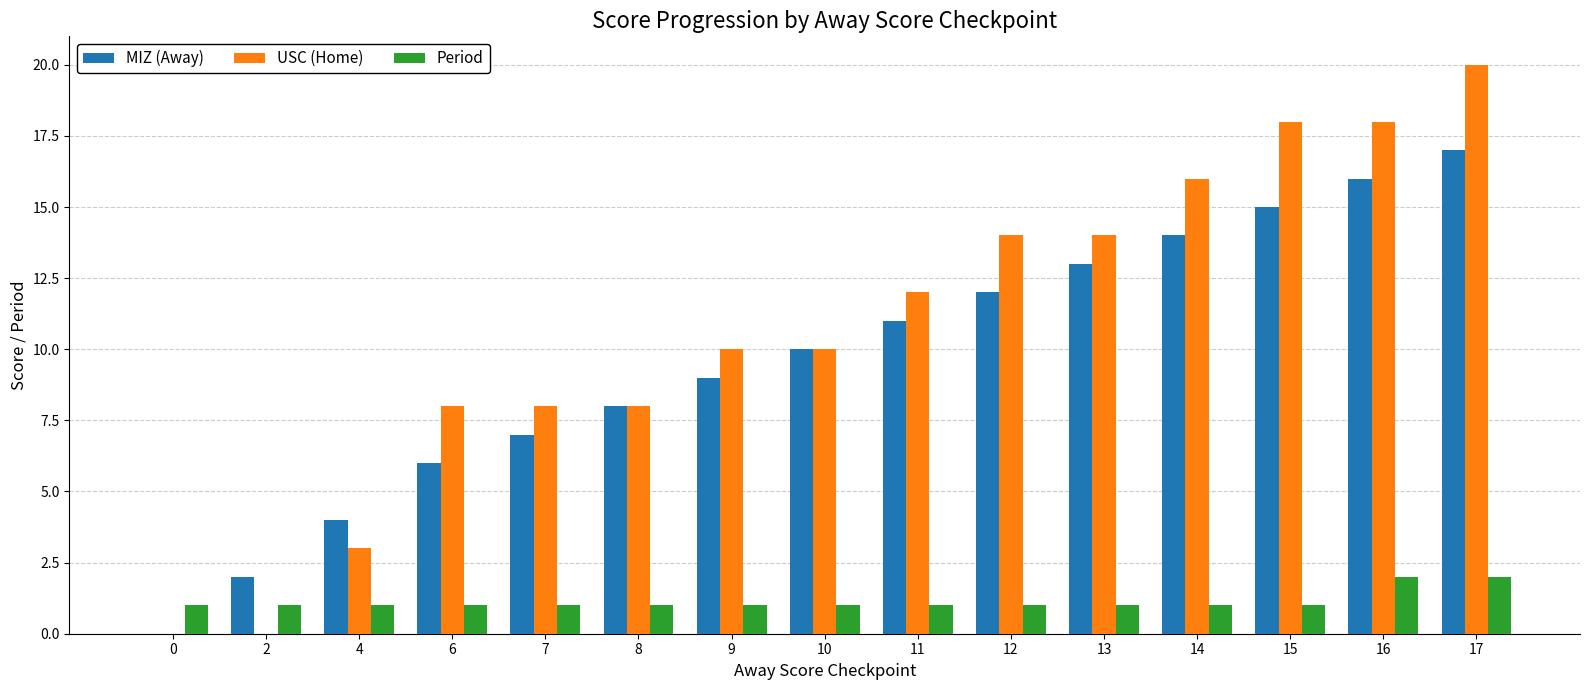

Is the value of USC (Home) at 2 greater than the value of MIZ (Away) at 10?

No